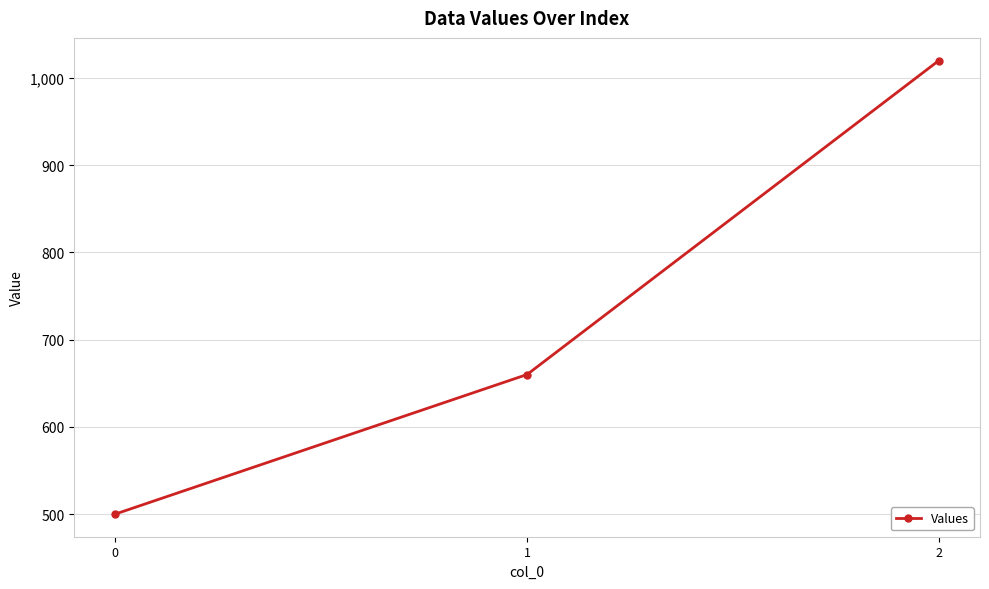

True or false: the data shows 1020 at 2.

True